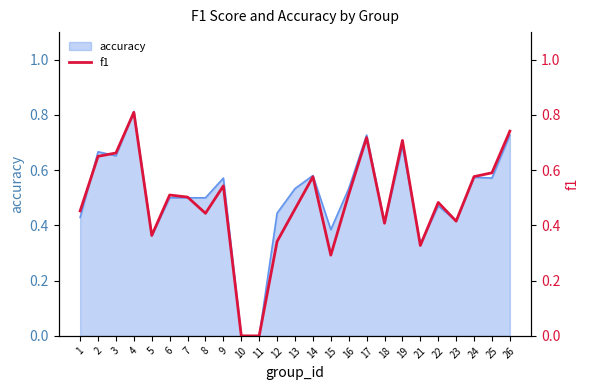

At which category does the data reach its first local peak?

4